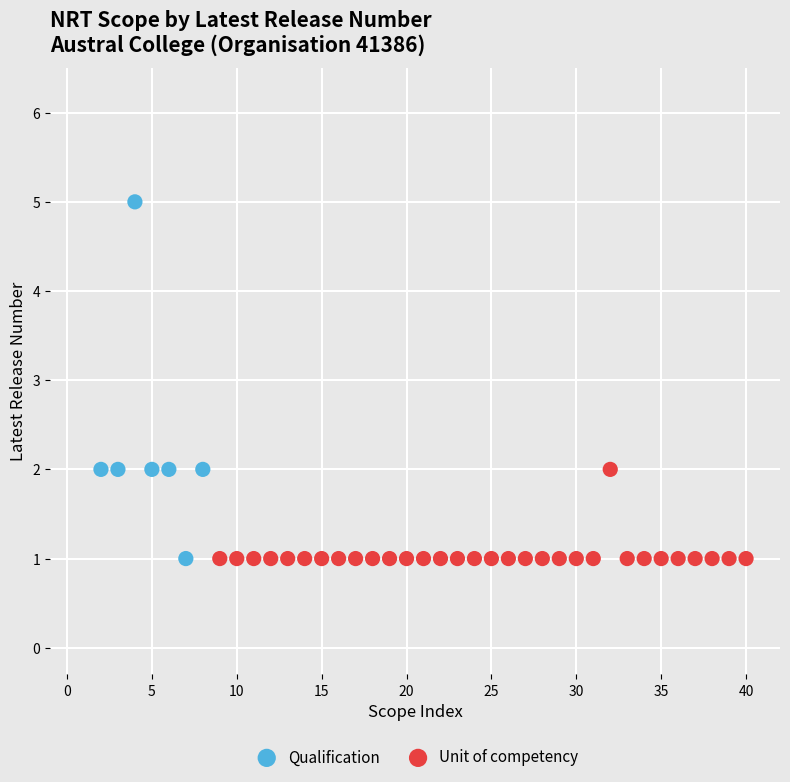

Which series contains the highest Y value?

Qualification